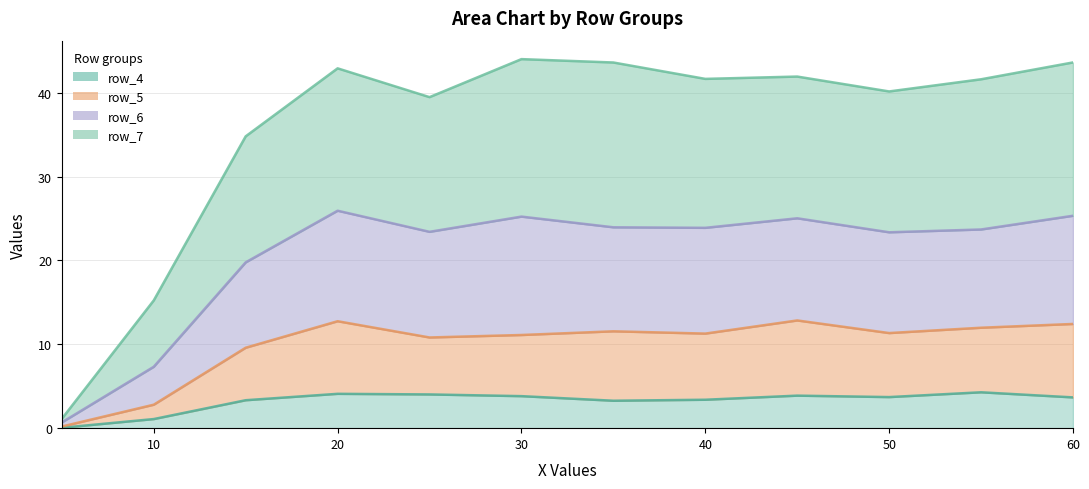

What is the label of the 7th point from the left?

35.0